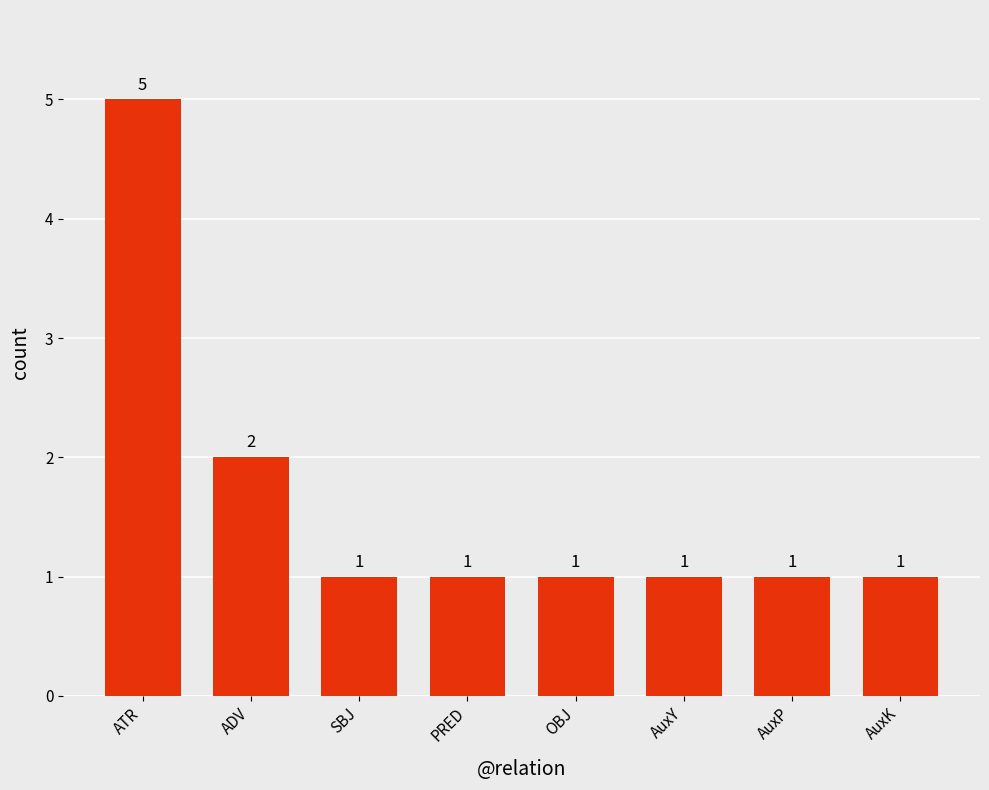

Which has a higher value, ATR or ADV?

ATR